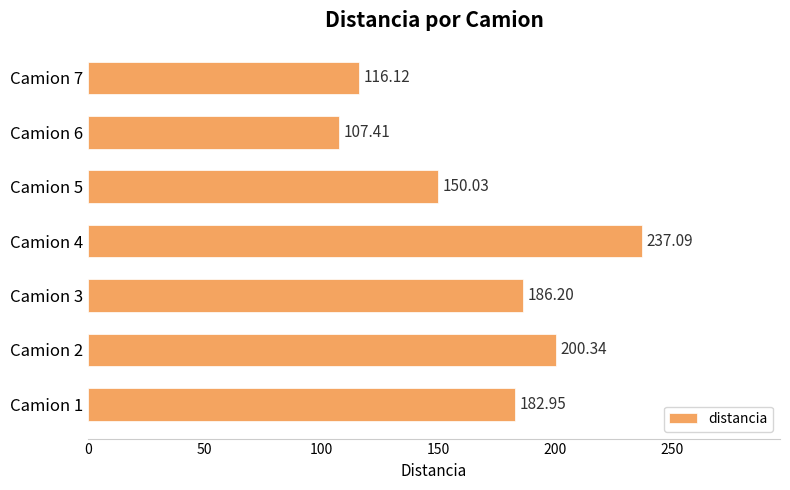

What is the change in value from Camion 1 to Camion 6?

-75.5